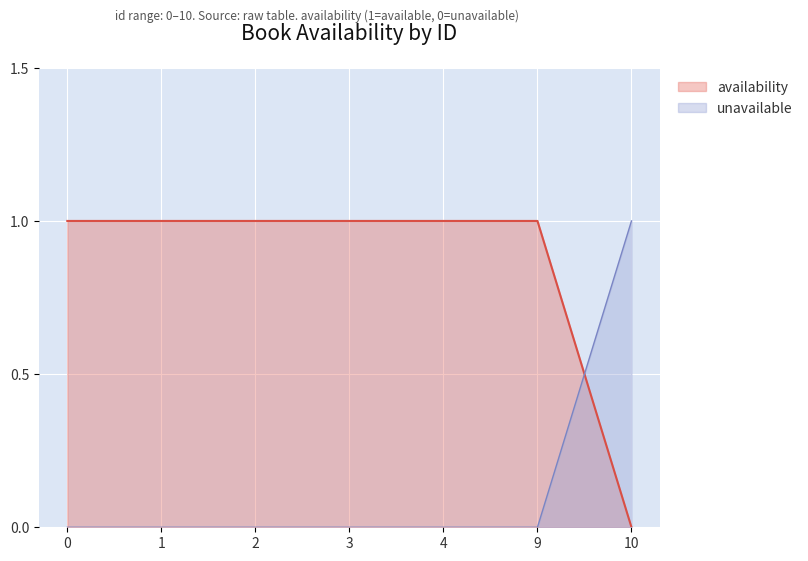

How many lines are shown in the chart?

2